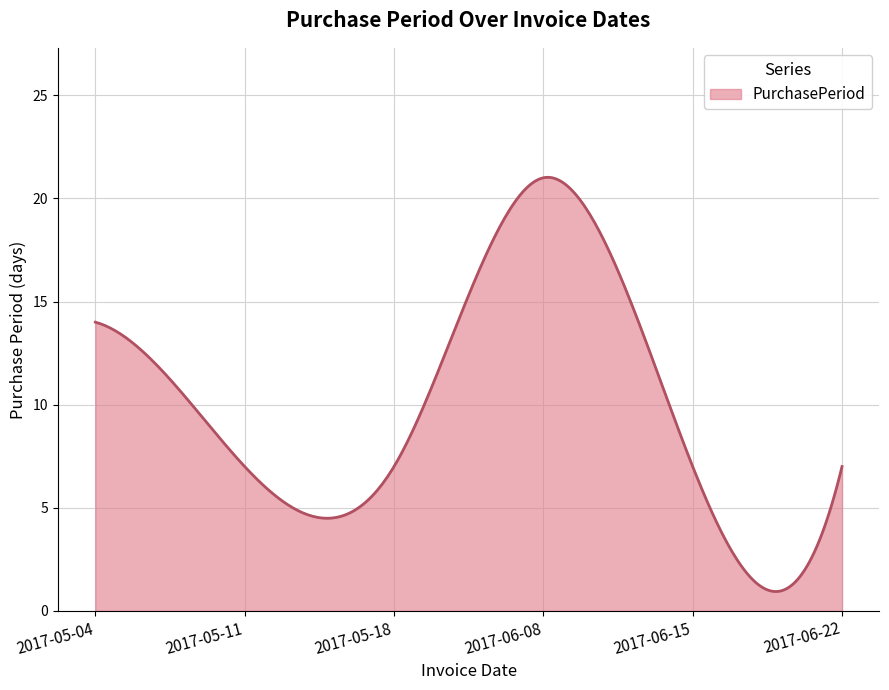

What is the sum of all values?

2993.1